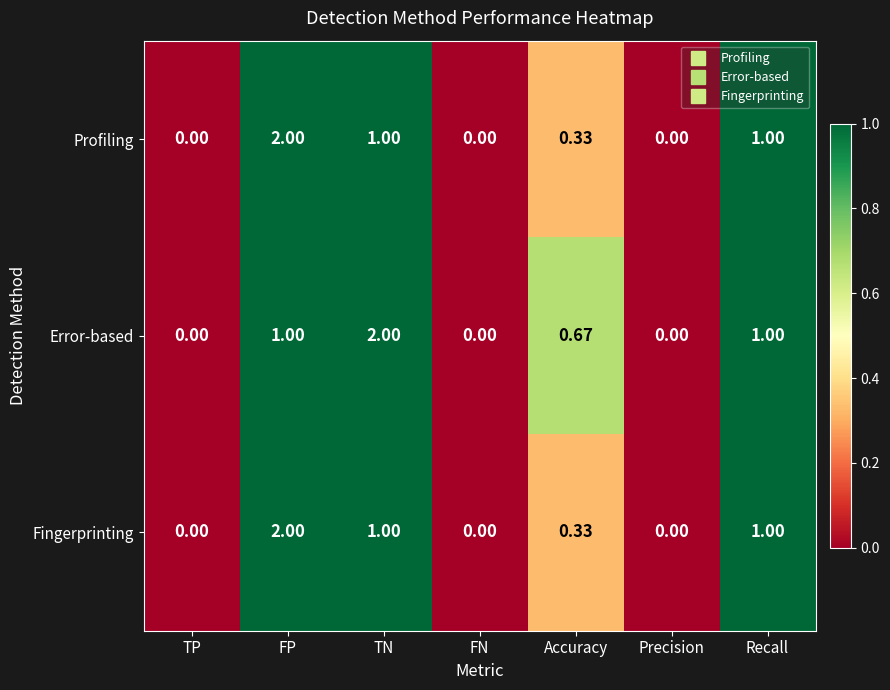

Which series has the largest total across all categories?

Error-based